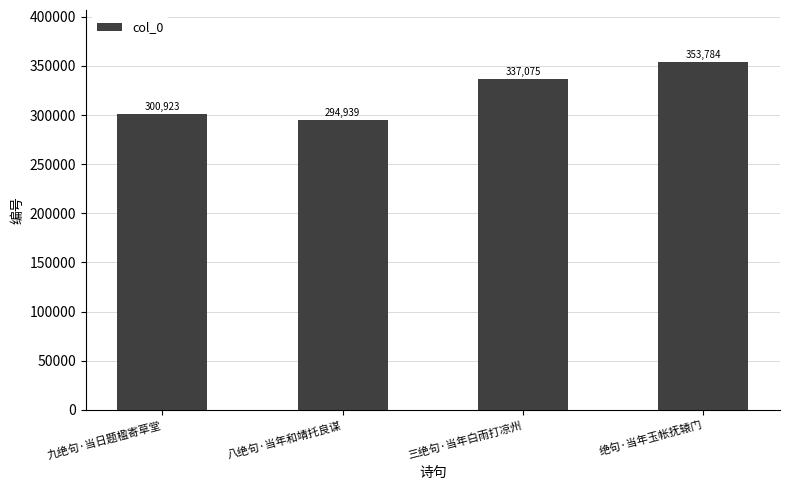

Is it true that the value at 三绝句·当年白雨打凉州 is 163737?

False